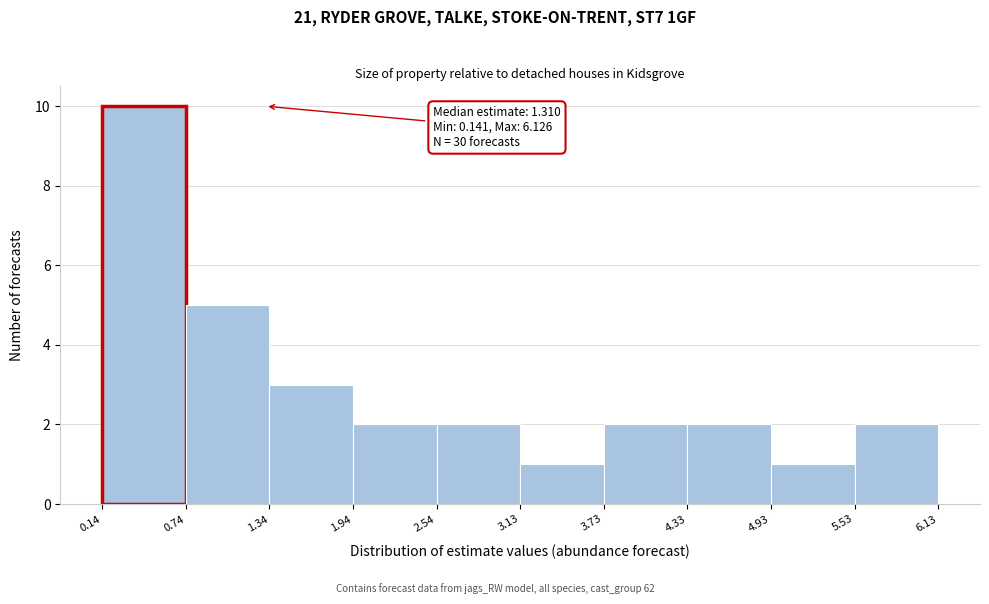

Over which range of the x-axis is the bar tallest?

0.14 to 0.74